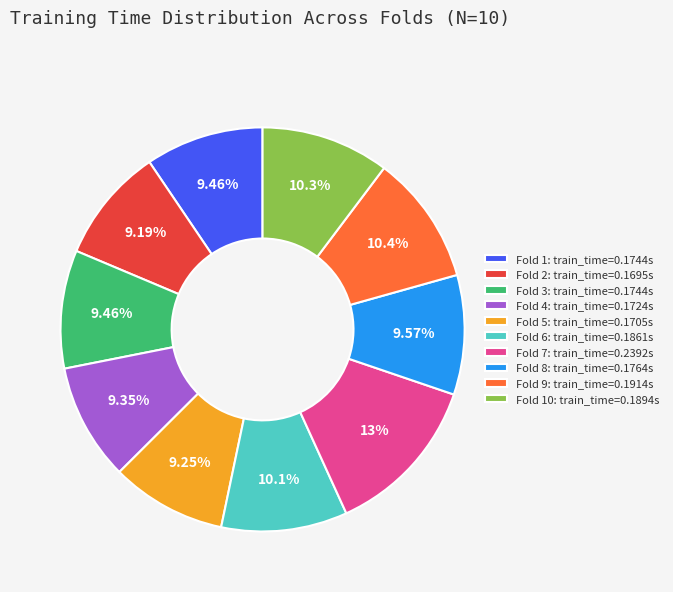

Is there any slice that represents more than half of the pie?

No